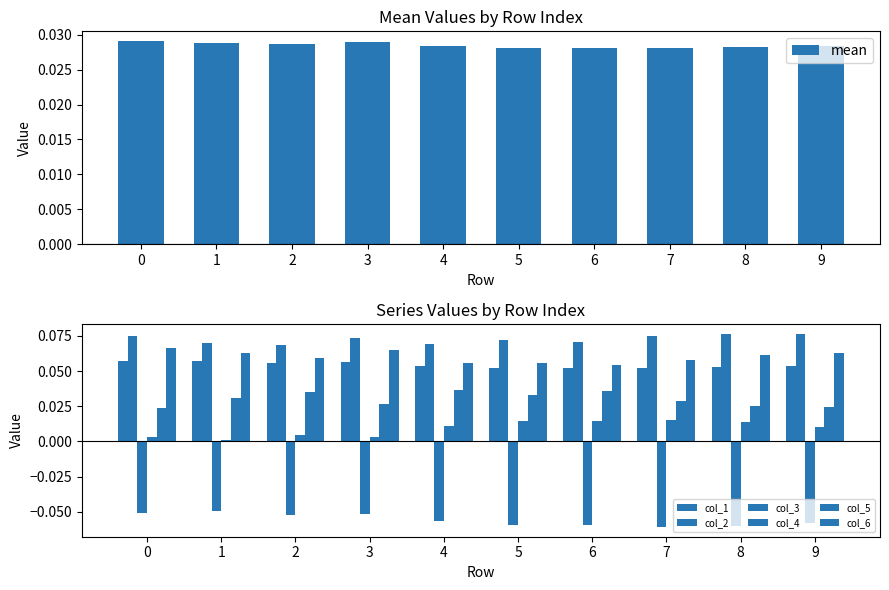

Which has a higher value, 2 or 6?

2